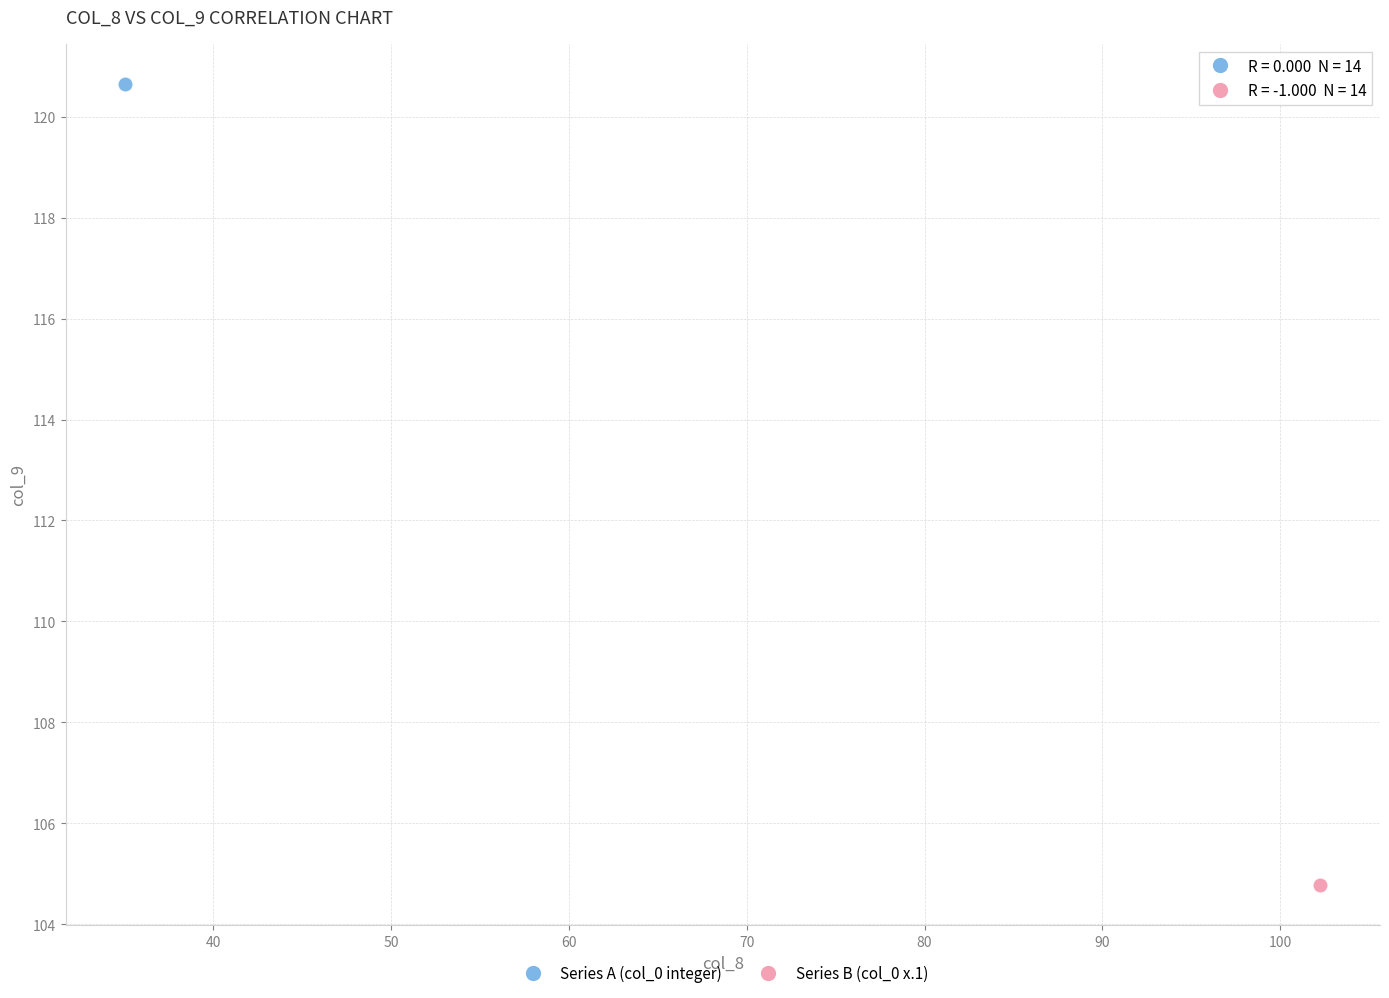

Which series reaches the minimum Y coordinate?

Series B (col_0 x.1)